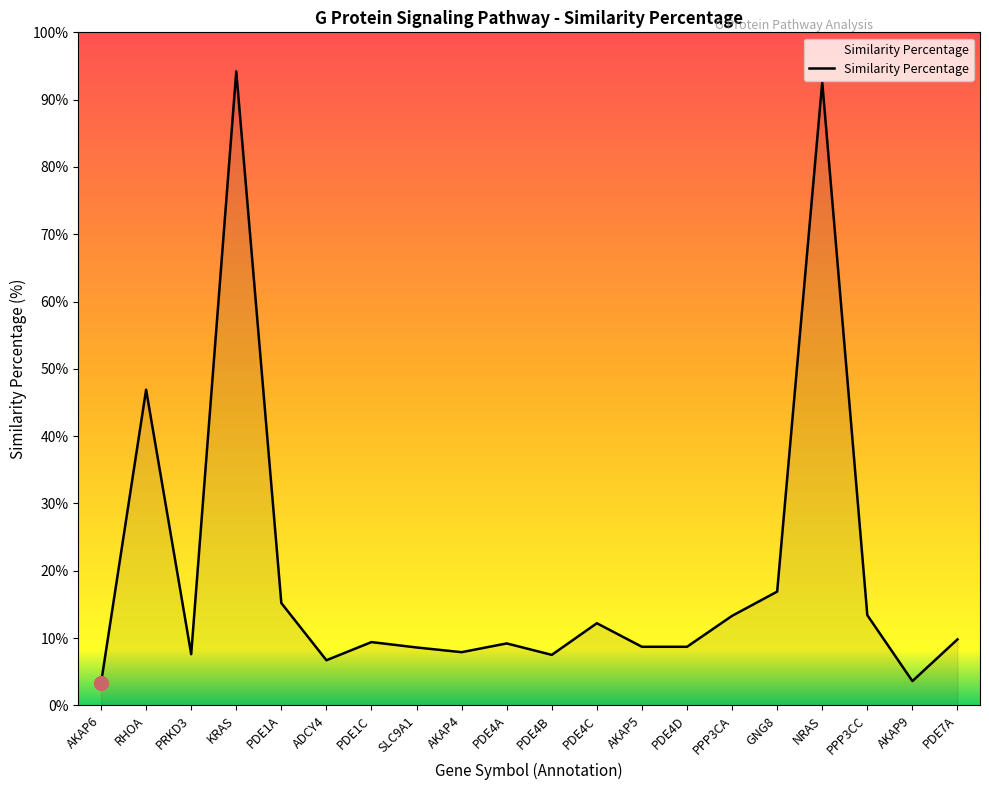

What value does the data have at AKAP4?

7.9